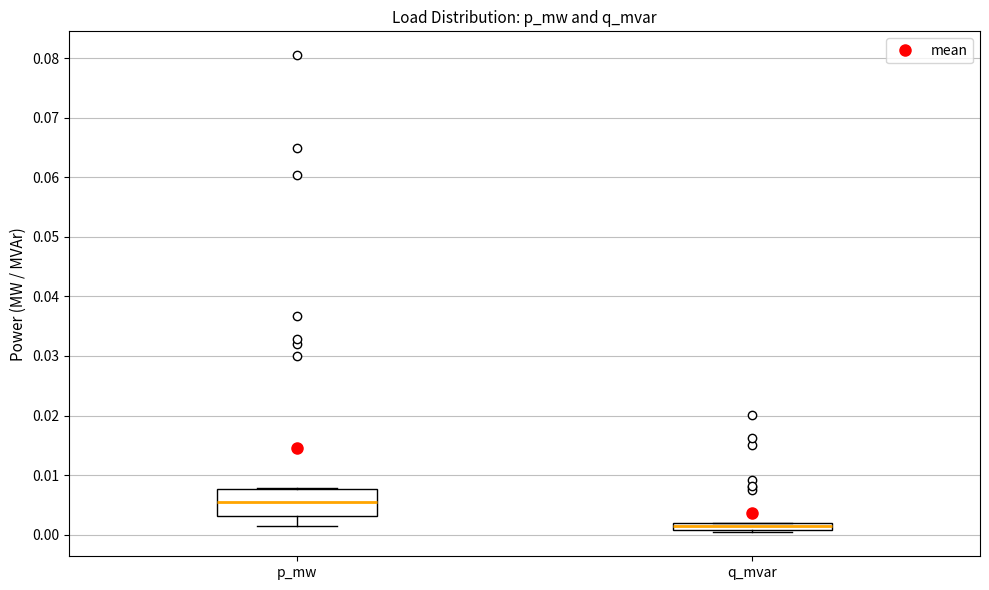

Which box has the lowest median line?

q_mvar